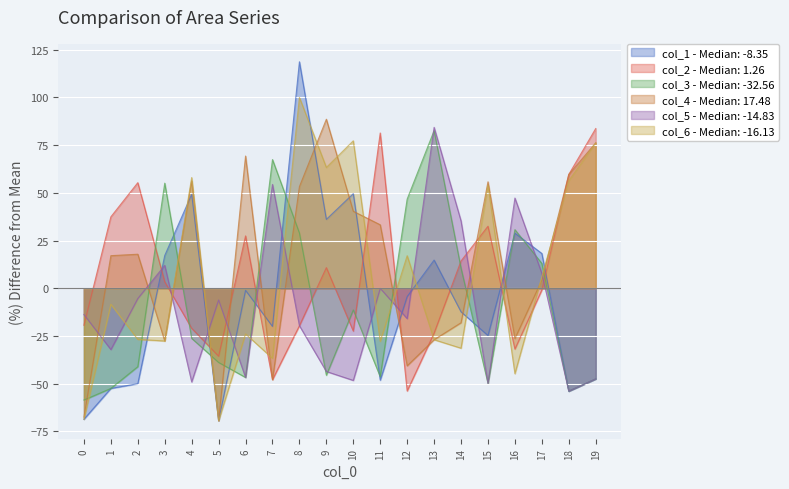

What is the maximum value shown in the chart?

118.7